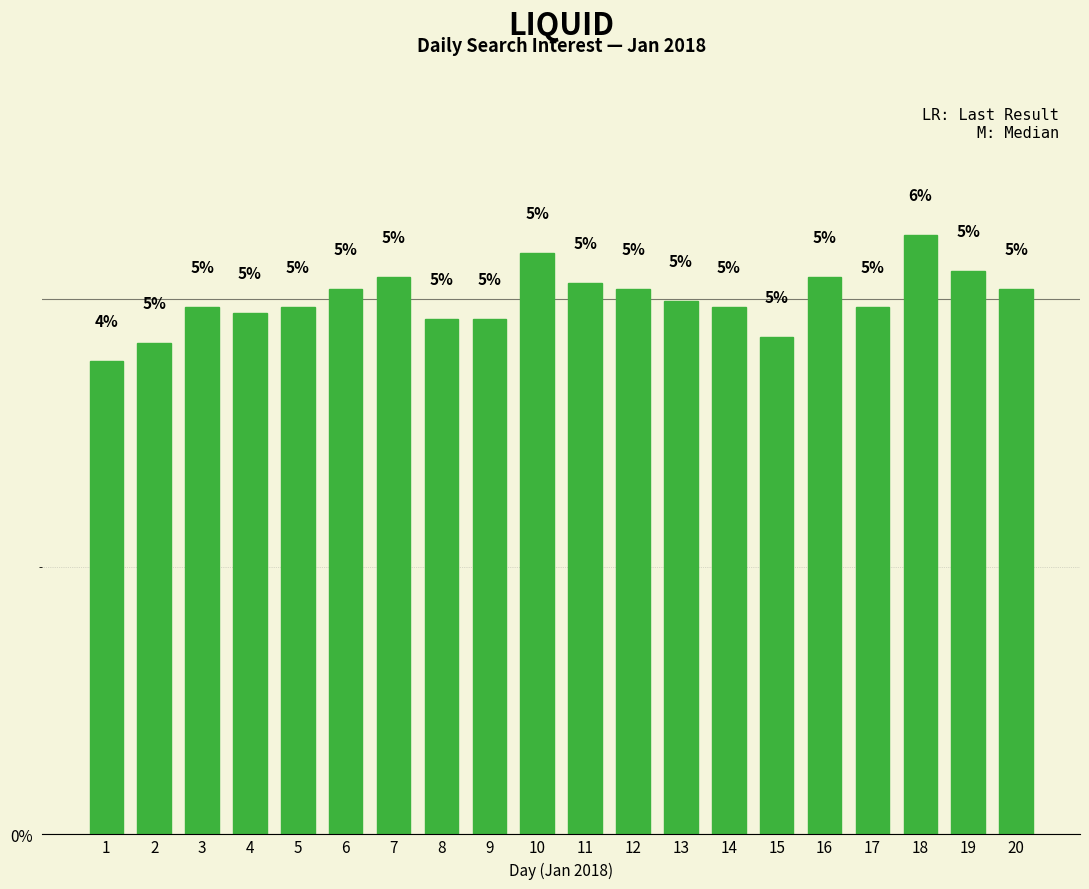

What is the value of the 8th bar from the left?

4.8